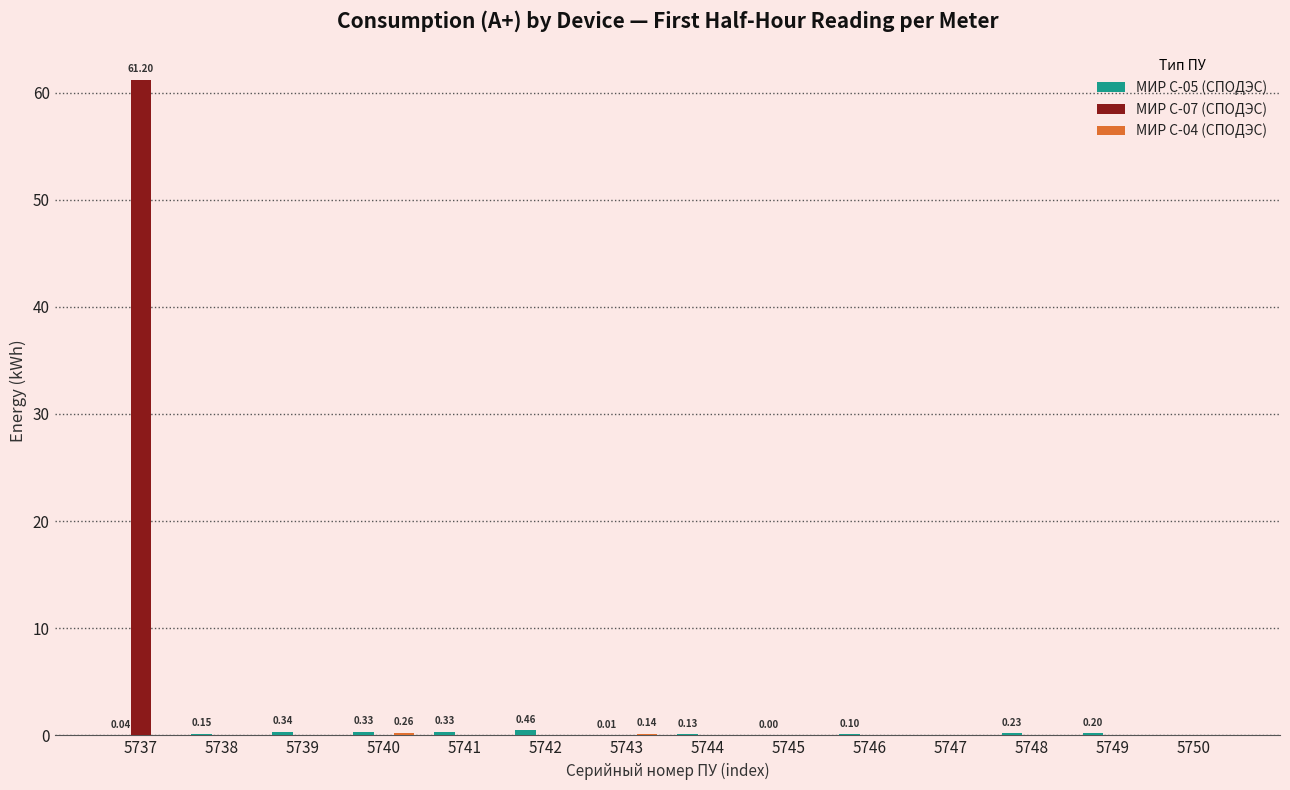

Does the chart contain stacked bars?

No